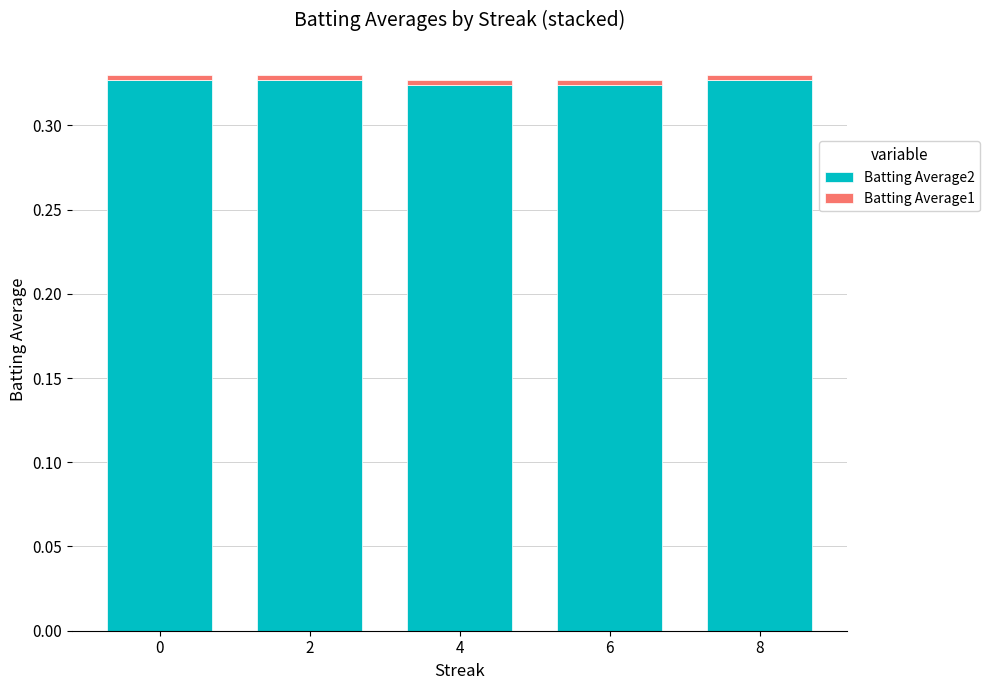

True or false: Batting Average2 has a value of 0.3 at 8.

True